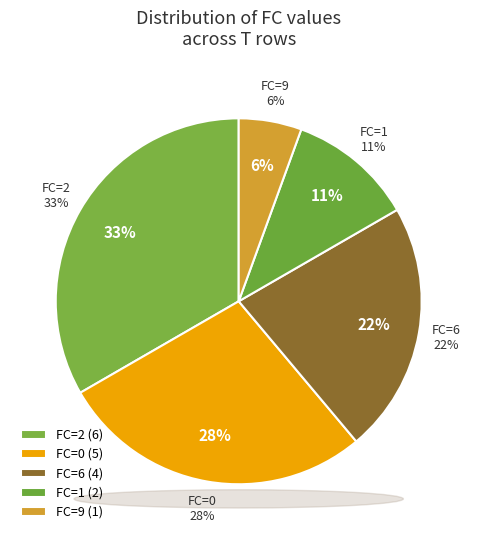

Is it true that 0 is 9% of the pie?

False